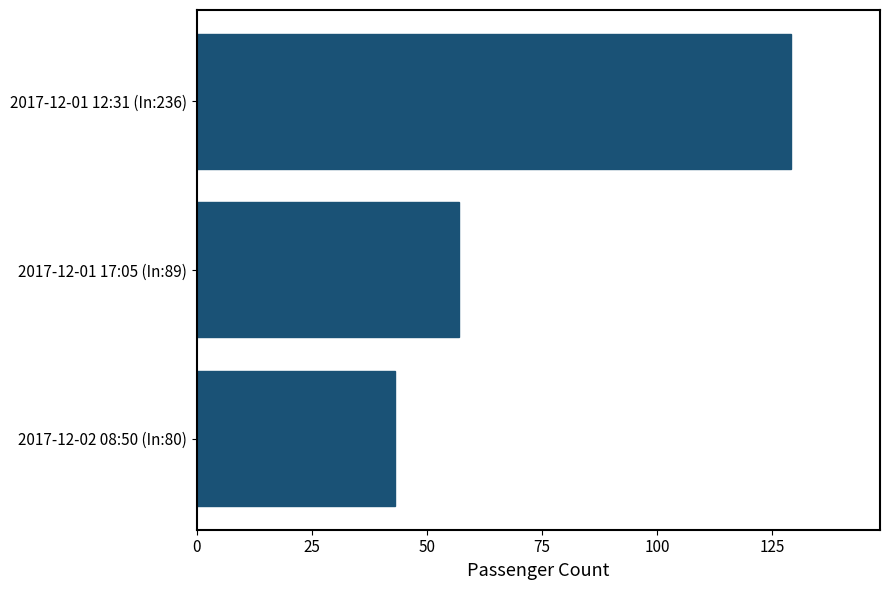

The value at 2017-12-01 12:31 (In:236) is 129. True or false?

True